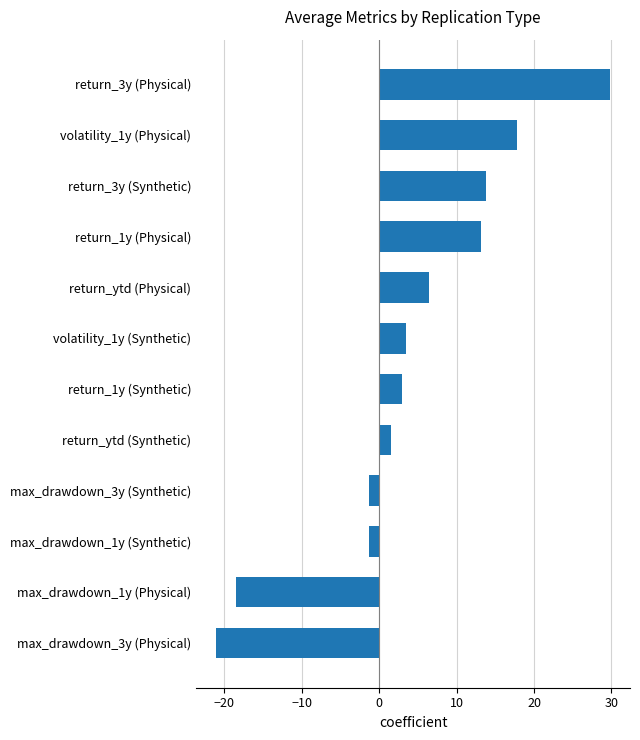

What is the smallest value displayed?

-21.1